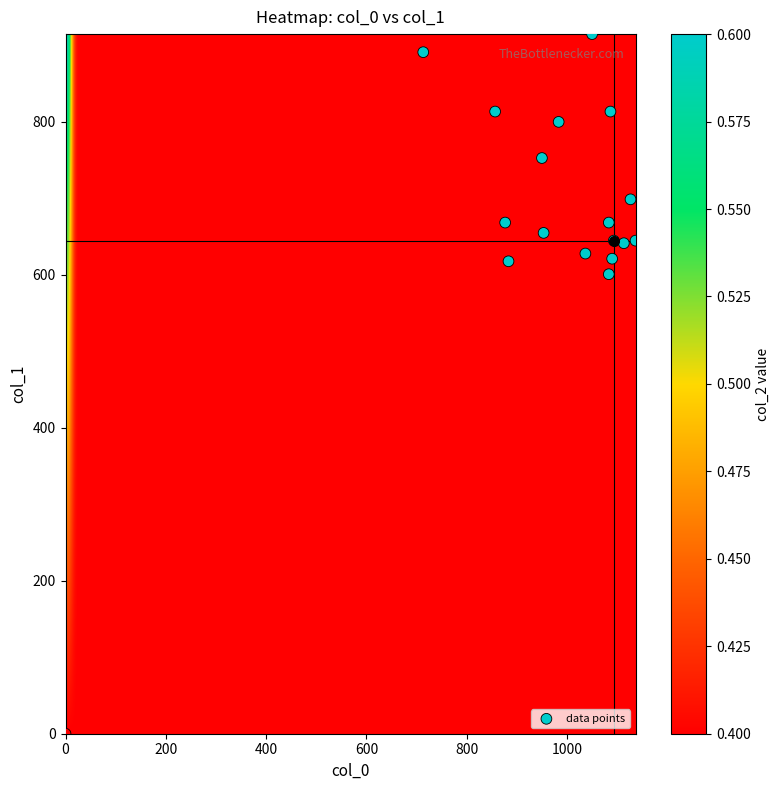

How many data points are displayed?

18